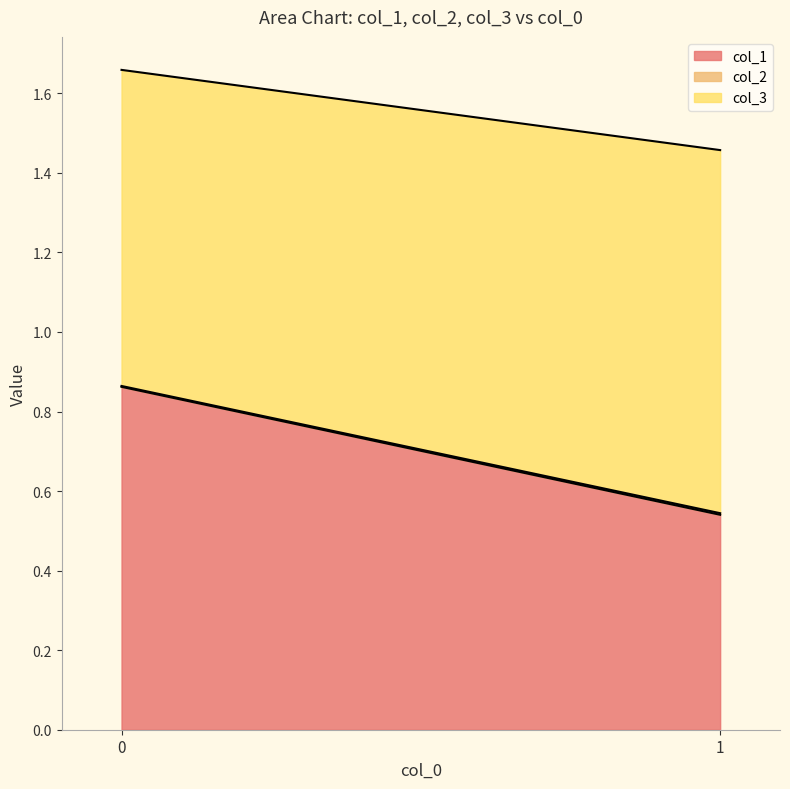

Rank the categories by col_2 value from lowest to highest.

0, 1